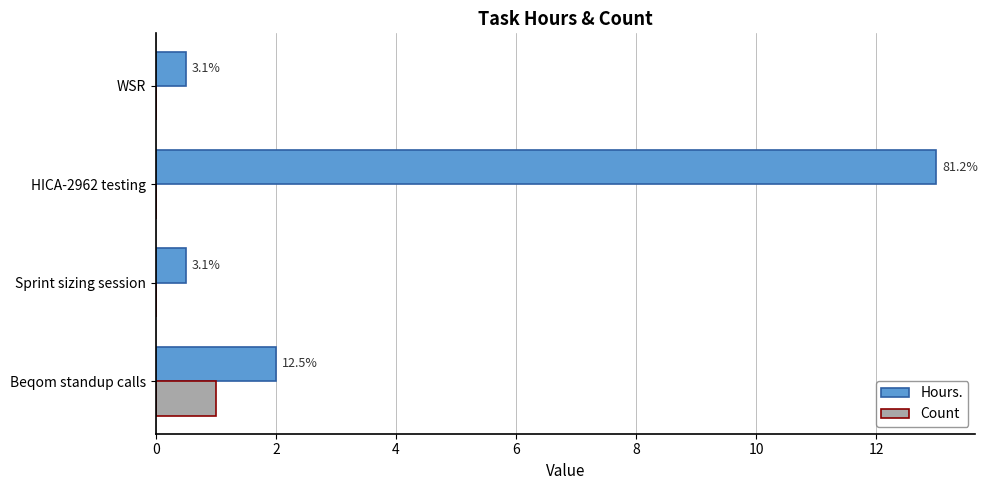

Which series has the widest spread of values?

Hours.